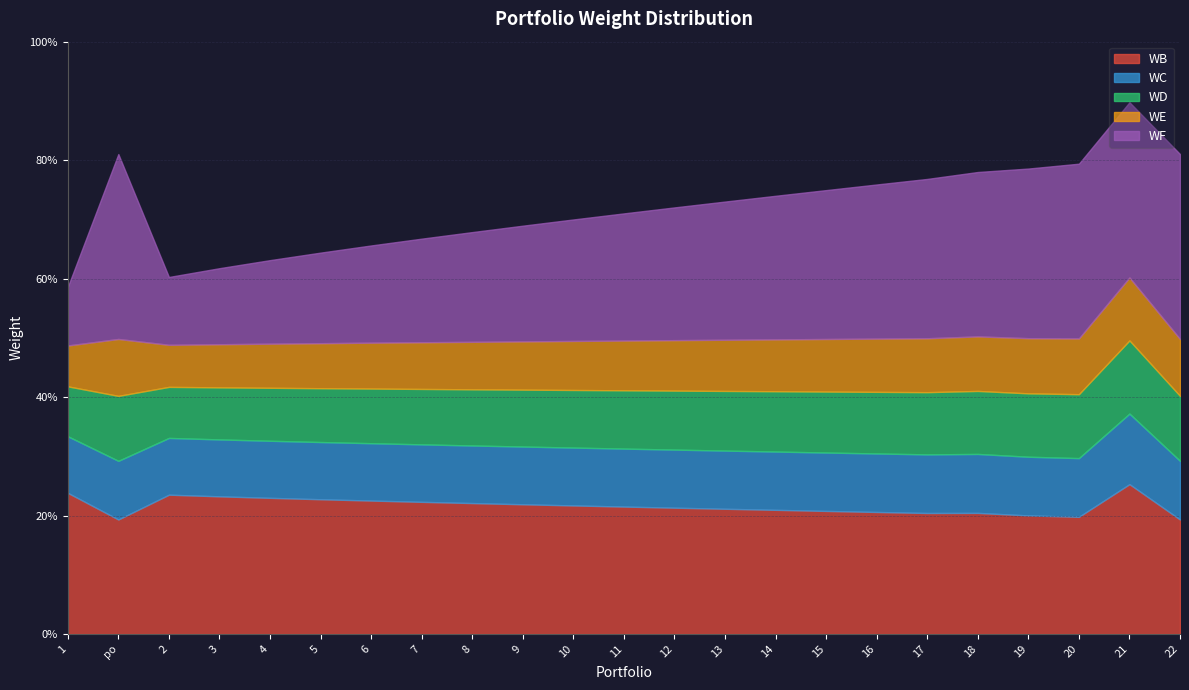

Which label corresponds to the largest value in the chart?

22